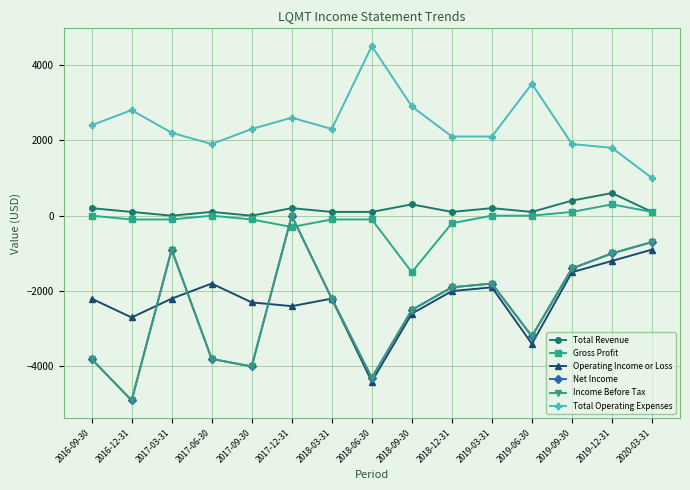

Reading left to right, extract all data points from this chart.

Total Revenue: 2016-09-30=200	2016-12-31=100	2017-03-31=0	2017-06-30=100	2017-09-30=0	2017-12-31=200	2018-03-31=100	2018-06-30=100	2018-09-30=300	2018-12-31=100	2019-03-31=200	2019-06-30=100	2019-09-30=400	2019-12-31=600	2020-03-31=100
Gross Profit: 2016-09-30=0	2016-12-31=-100	2017-03-31=-100	2017-06-30=0	2017-09-30=-100	2017-12-31=-300	2018-03-31=-100	2018-06-30=-100	2018-09-30=-1500	2018-12-31=-200	2019-03-31=0	2019-06-30=0	2019-09-30=100	2019-12-31=300	2020-03-31=100
Operating Income or Loss: 2016-09-30=-2200	2016-12-31=-2700	2017-03-31=-2200	2017-06-30=-1800	2017-09-30=-2300	2017-12-31=-2400	2018-03-31=-2200	2018-06-30=-4400	2018-09-30=-2600	2018-12-31=-2000	2019-03-31=-1900	2019-06-30=-3400	2019-09-30=-1500	2019-12-31=-1200	2020-03-31=-900
Net Income: 2016-09-30=-3800	2016-12-31=-4900	2017-03-31=-900	2017-06-30=-3800	2017-09-30=-4000	2017-12-31=0	2018-03-31=-2200	2018-06-30=-4300	2018-09-30=-2500	2018-12-31=-1900	2019-03-31=-1800	2019-06-30=-3200	2019-09-30=-1400	2019-12-31=-1000	2020-03-31=-700
Income Before Tax: 2016-09-30=-3800	2016-12-31=-4900	2017-03-31=-900	2017-06-30=-3800	2017-09-30=-4000	2017-12-31=0	2018-03-31=-2200	2018-06-30=-4300	2018-09-30=-2500	2018-12-31=-1900	2019-03-31=-1800	2019-06-30=-3200	2019-09-30=-1400	2019-12-31=-1000	2020-03-31=-700
Total Operating Expenses: 2016-09-30=2400	2016-12-31=2800	2017-03-31=2200	2017-06-30=1900	2017-09-30=2300	2017-12-31=2600	2018-03-31=2300	2018-06-30=4500	2018-09-30=2900	2018-12-31=2100	2019-03-31=2100	2019-06-30=3500	2019-09-30=1900	2019-12-31=1800	2020-03-31=1000